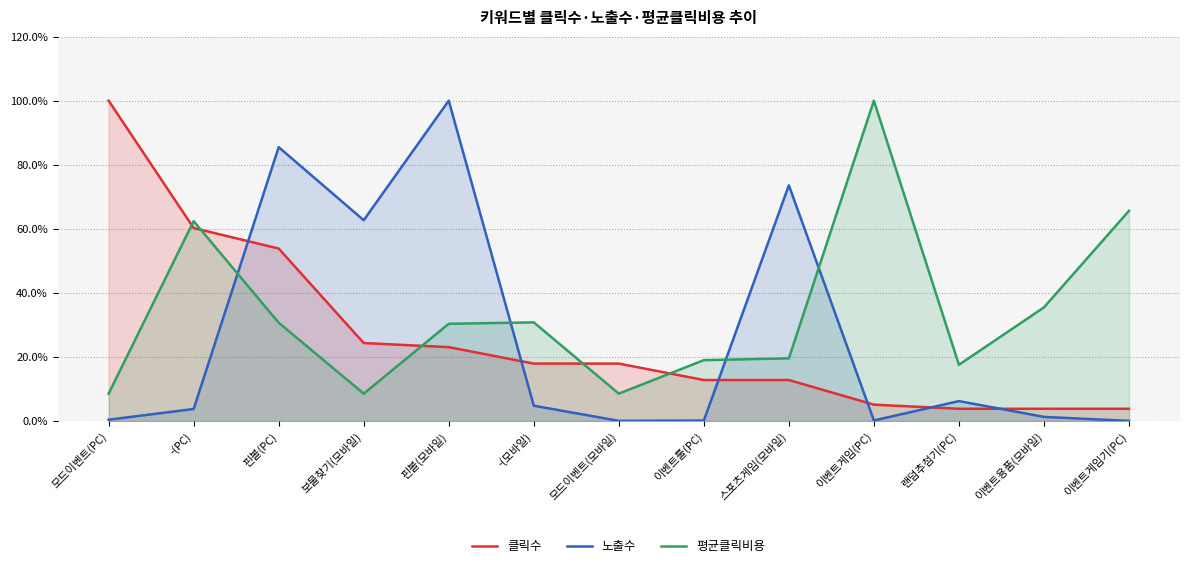

What position from the right is 이벤트툴(PC)?

6